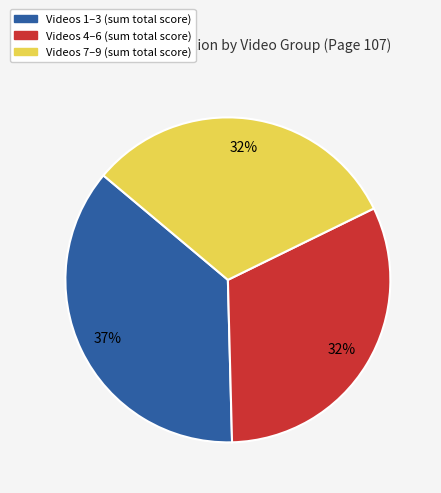

To the nearest percent, what is the average slice percentage?

33%